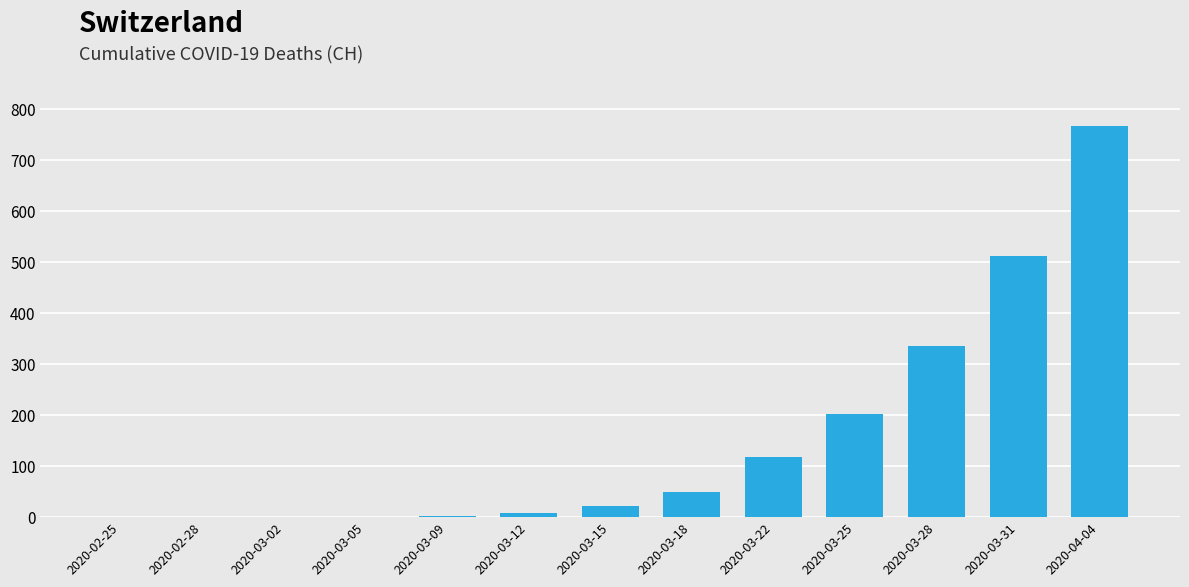

What is the change in value from 2020-02-25 to 2020-03-28?

+336